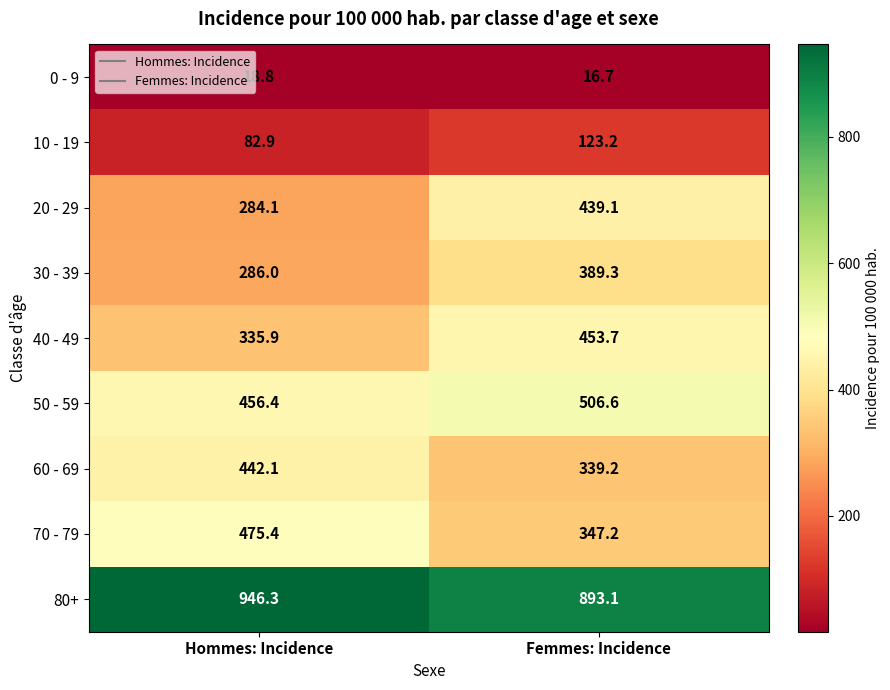

True or false: 50 - 59 has a value of 155.0 at Hommes: Incidence.

False